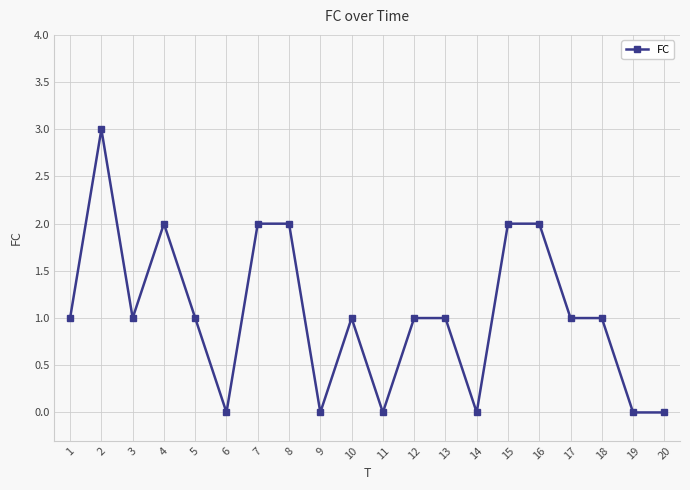

How many values are between 0 and 2?

19